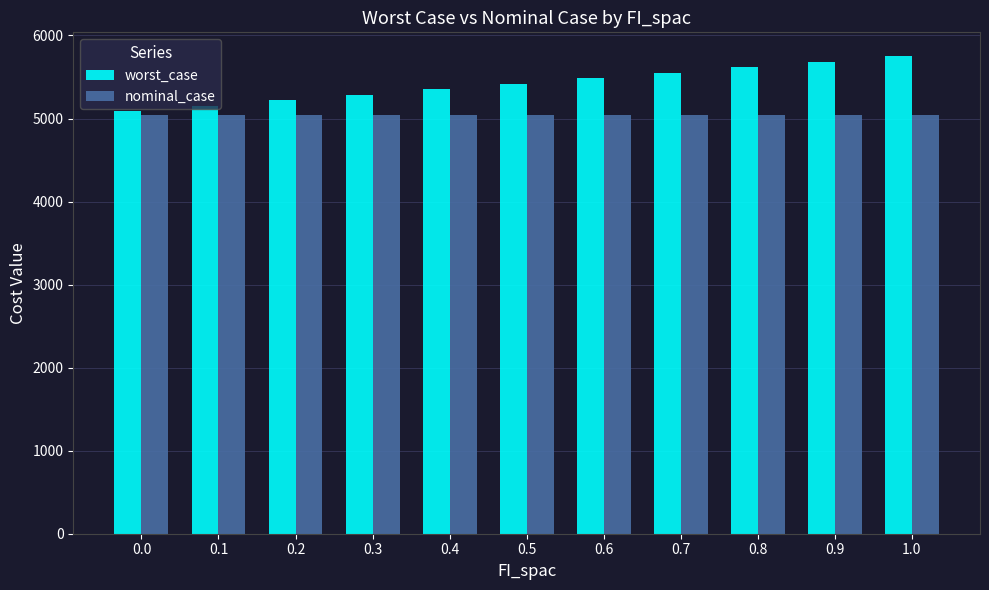

Which series has the largest total across all categories?

worst_case